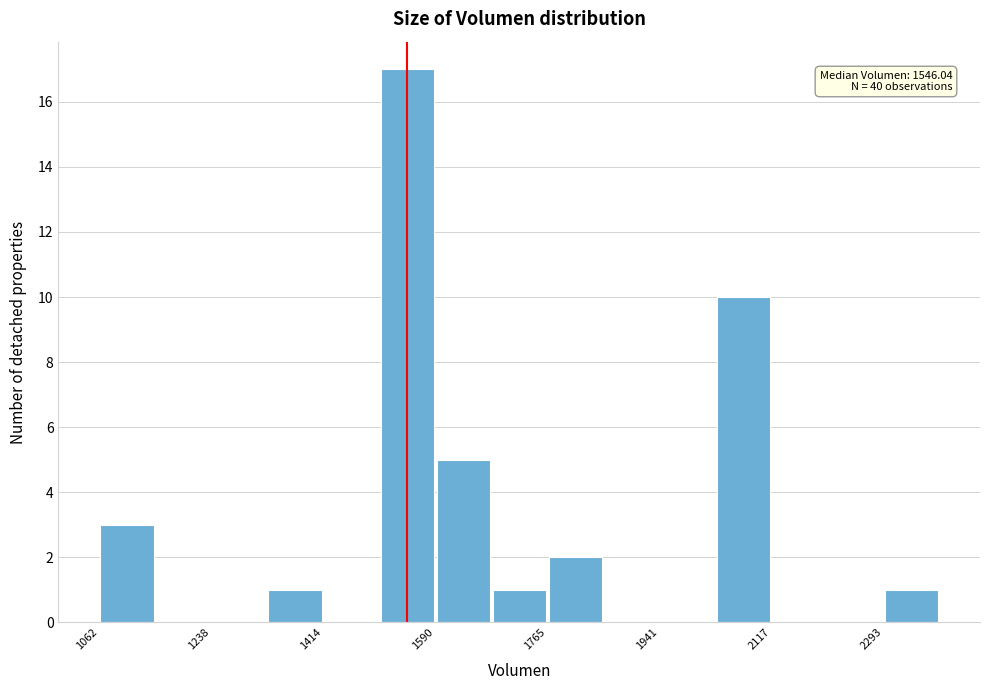

Over which range of the x-axis is the bar tallest?

1500 to 1580